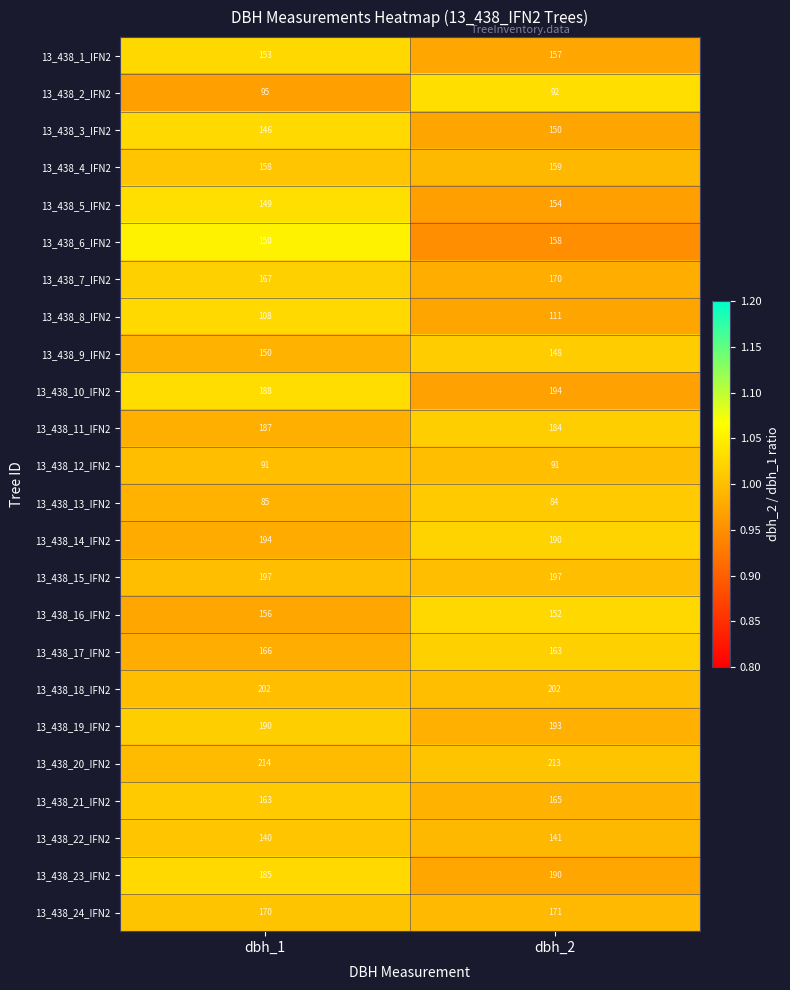

What is the greatest value displayed?

214